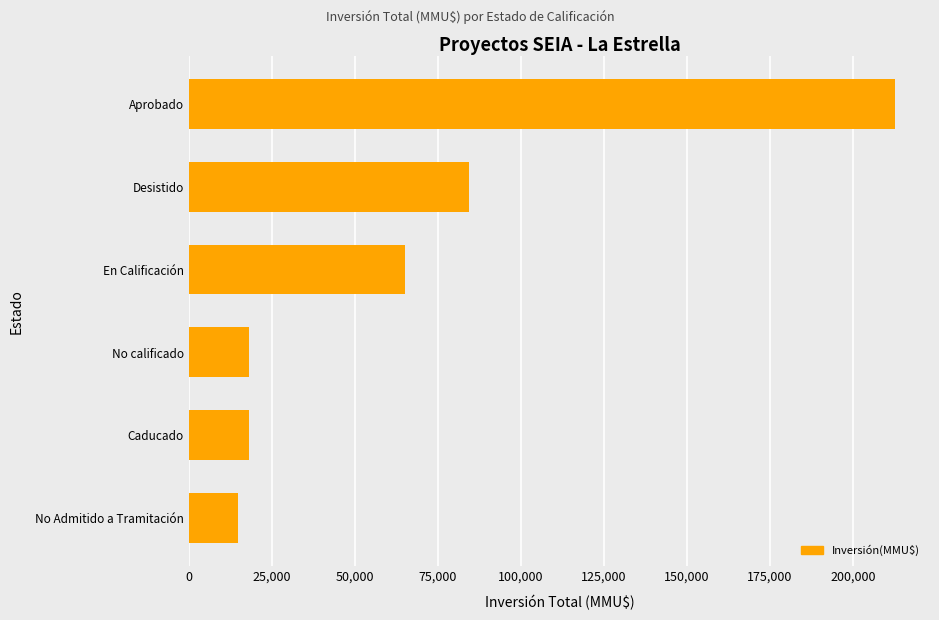

How many distinct data groups are displayed?

1